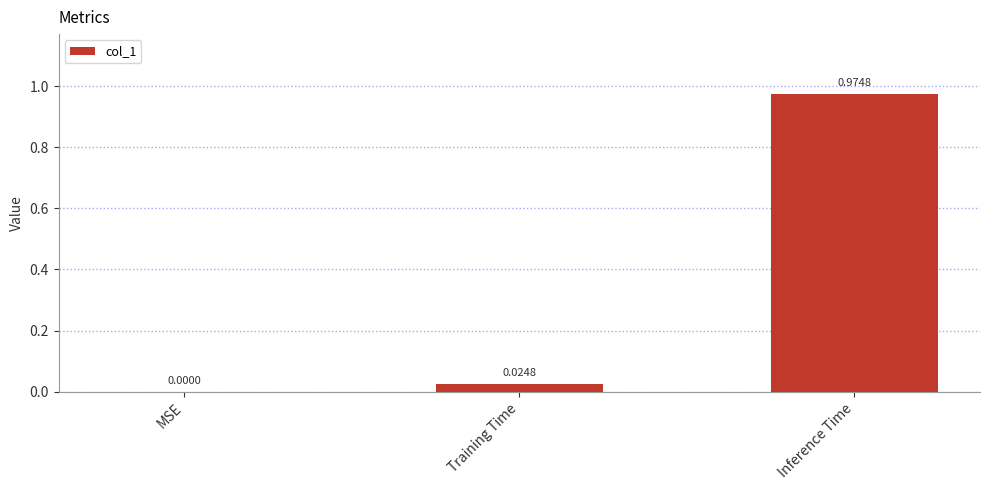

At which label is the value closest to 0?

MSE